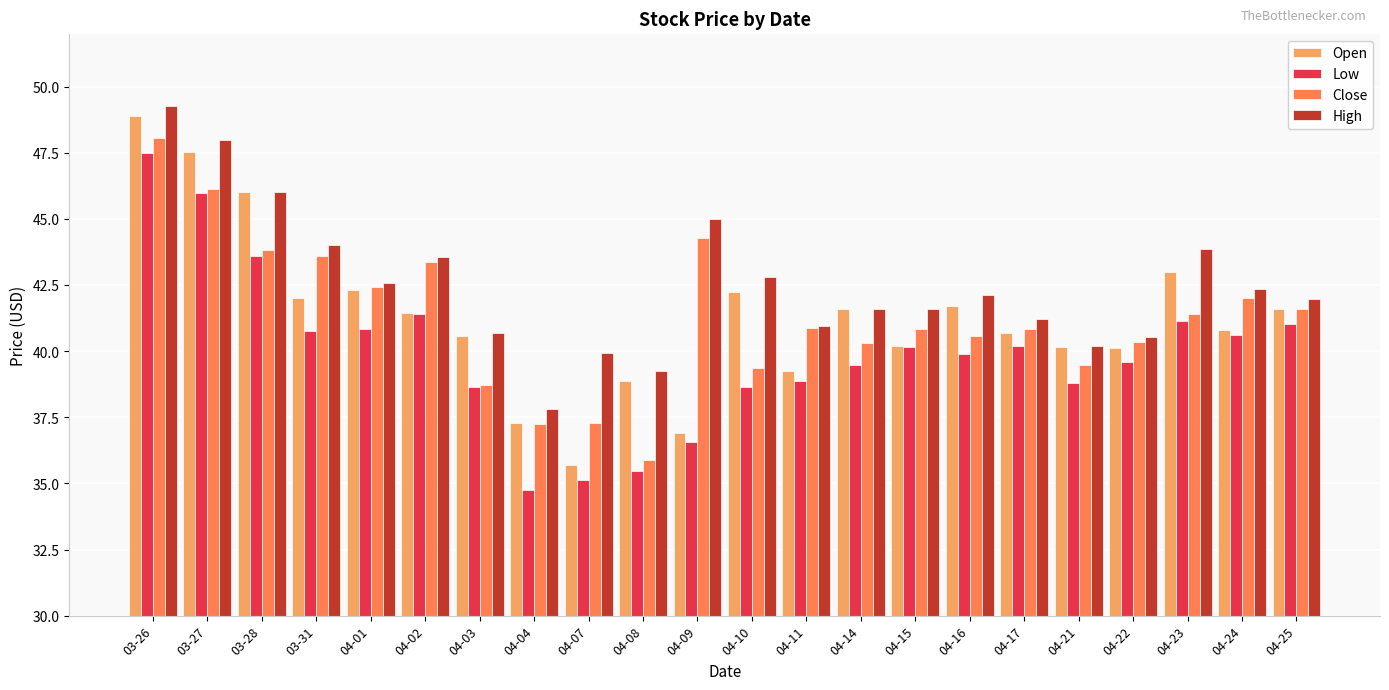

What is the sum of all Open values?

908.8